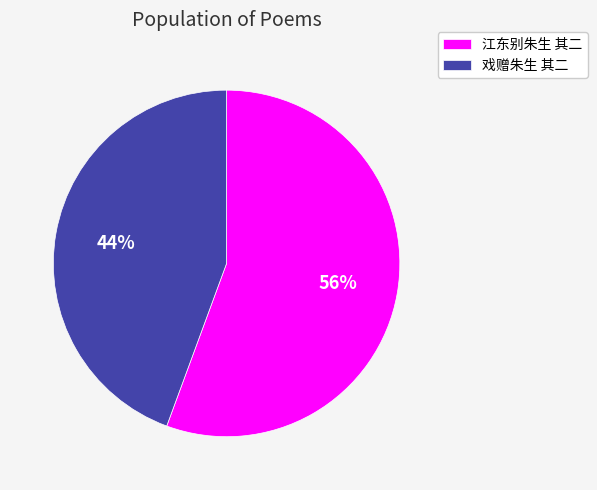

How many segments does this pie chart have?

2